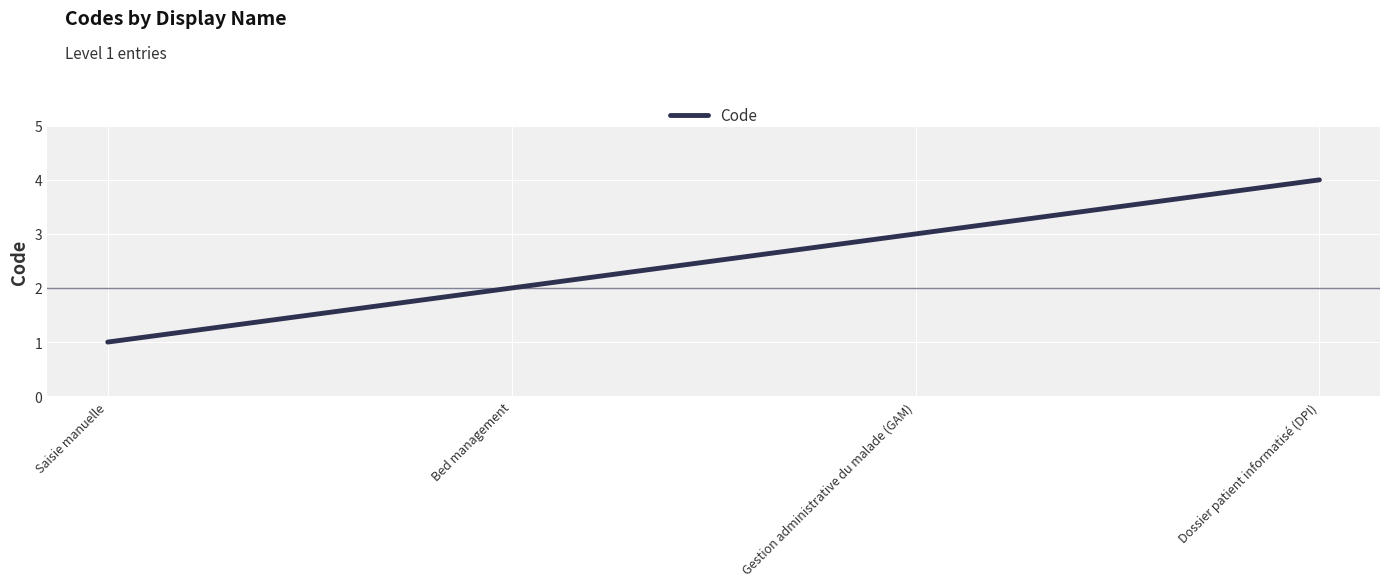

True or false: there are more than 1 points higher than both neighbors.

False